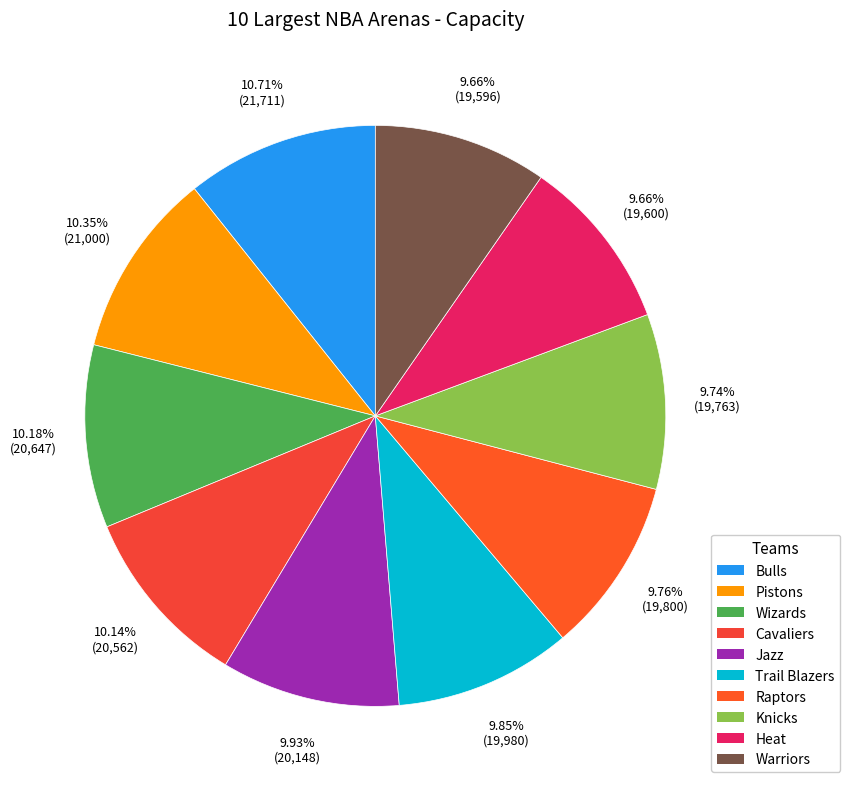

To the nearest percent, what portion does Wizards represent?

10%